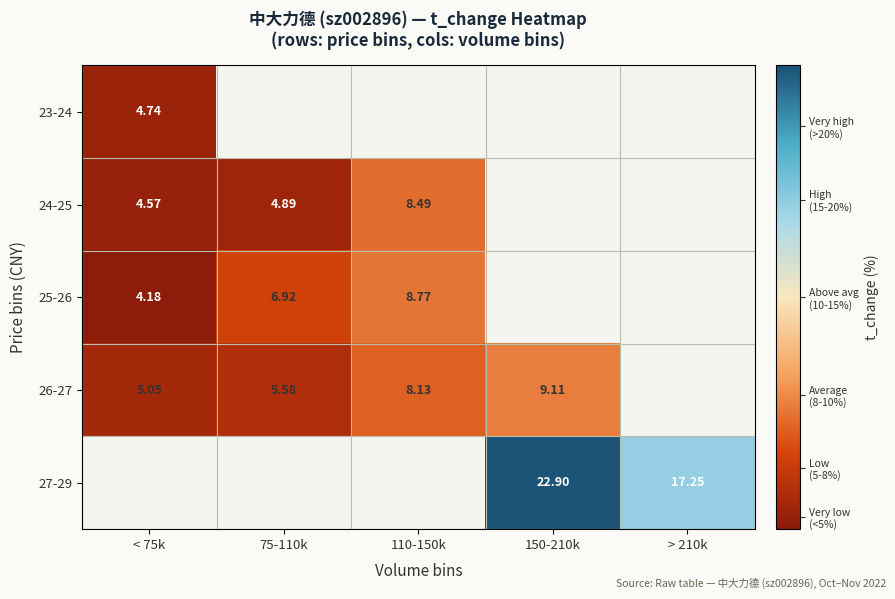

Is it true that 23-24 equals -1.4 at 75-110k?

False